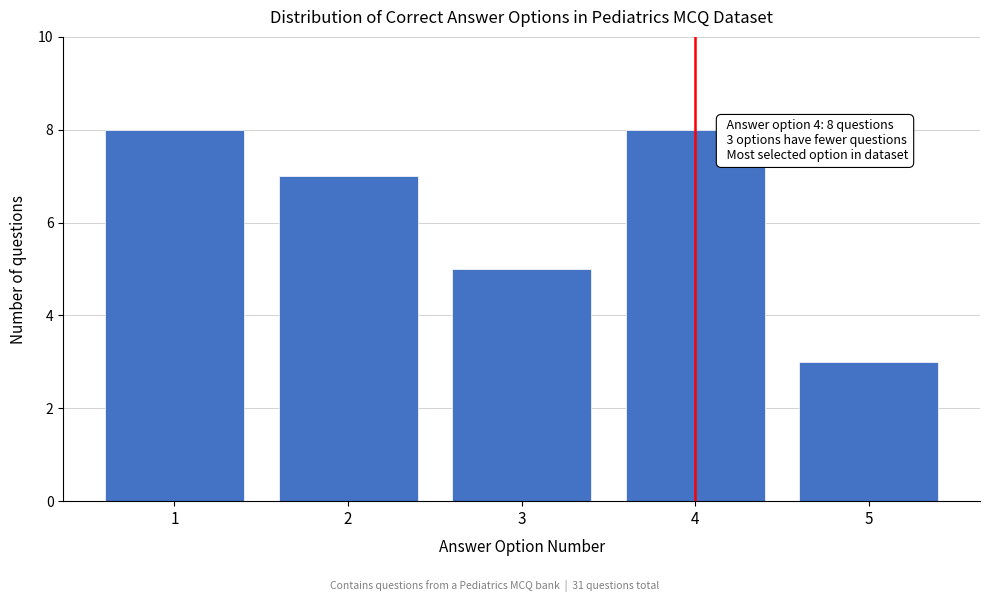

Reading right to left, extract all data points from this chart.

3	8	5	7	8